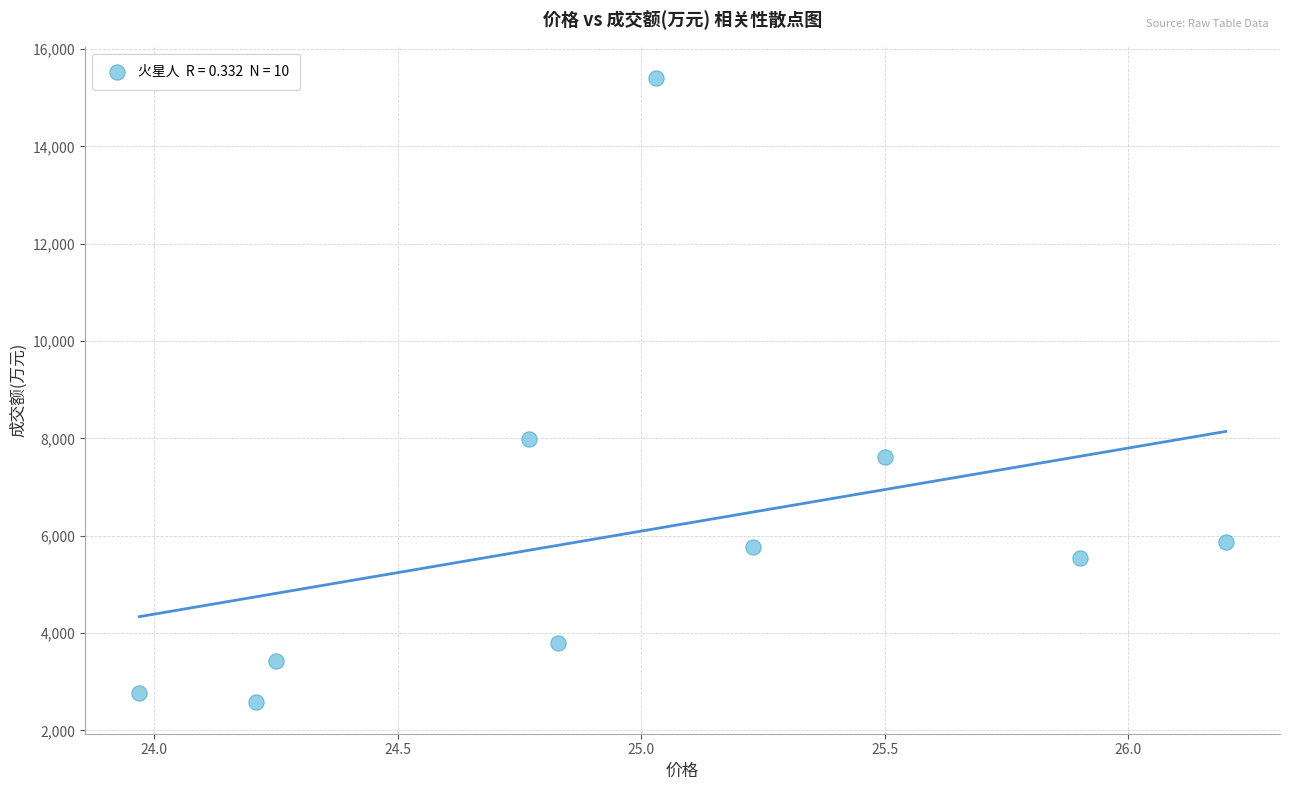

What Y value in the scatter plot is closest to 8991?

7993